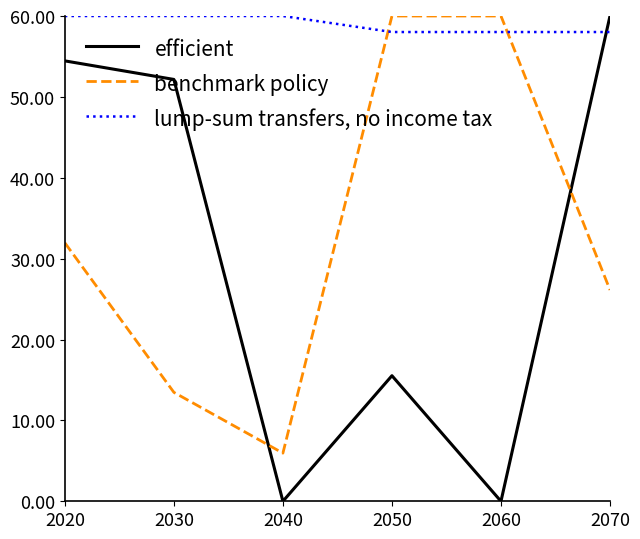

True or false: benchmark policy has a value of 60.0 at 2060.

True